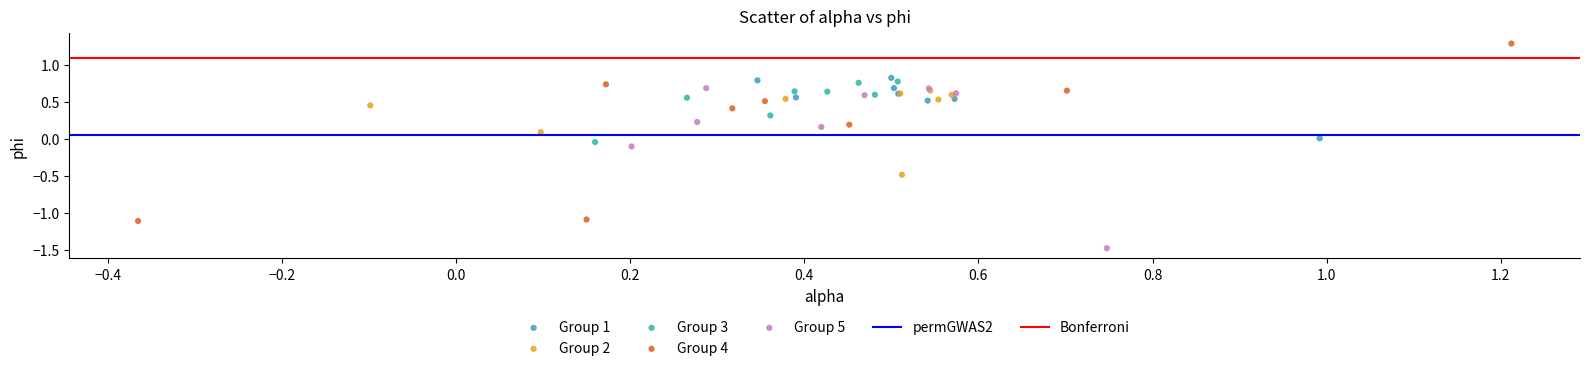

Which series has the widest spread of Y values?

Group 4